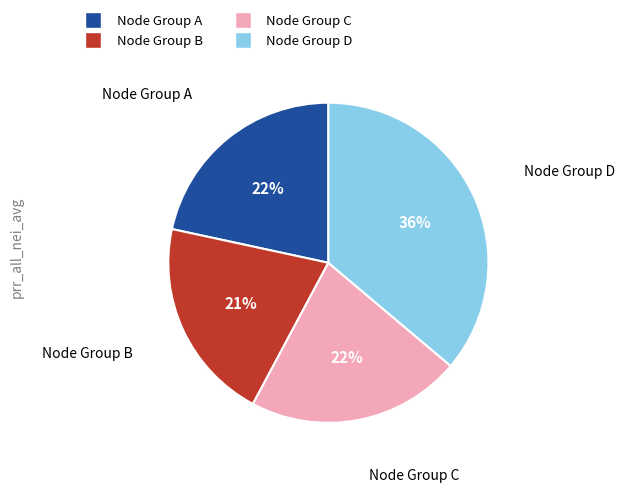

To the nearest percent, what is the average slice percentage?

25%